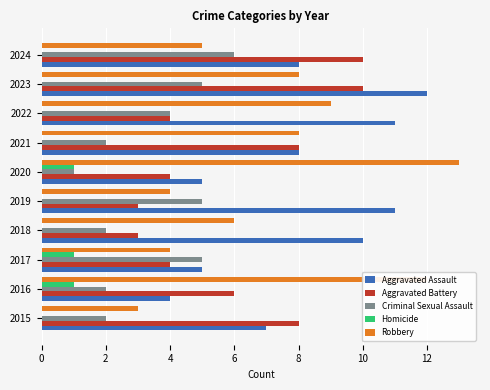

What is the sum of all Homicide values?

3